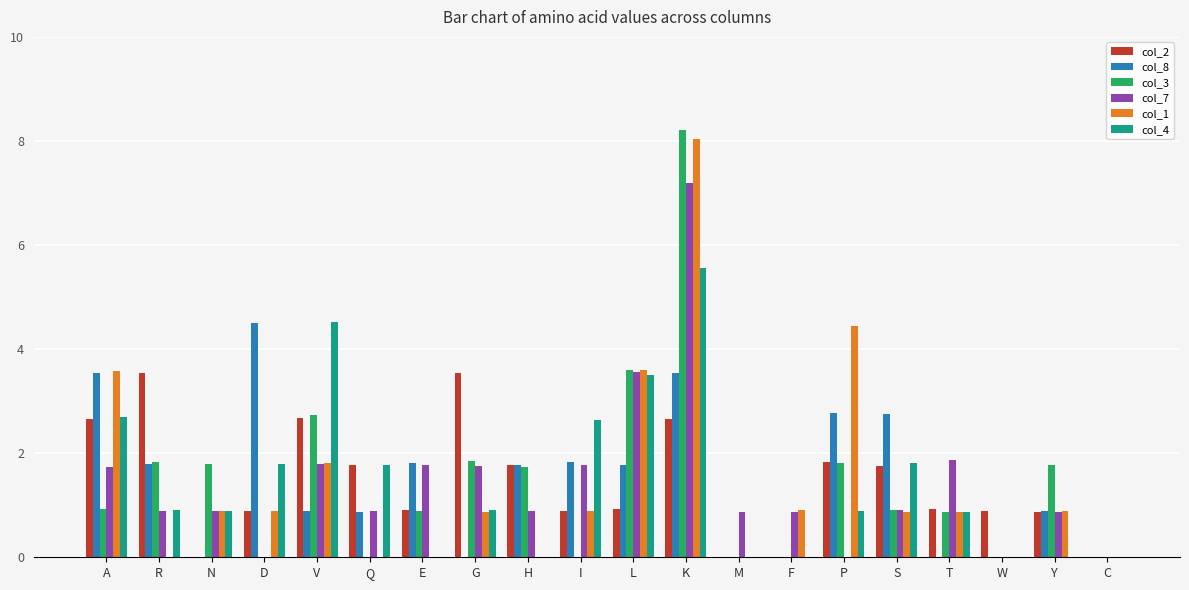

The col_2 series shows 3.5 at R. True or false?

True